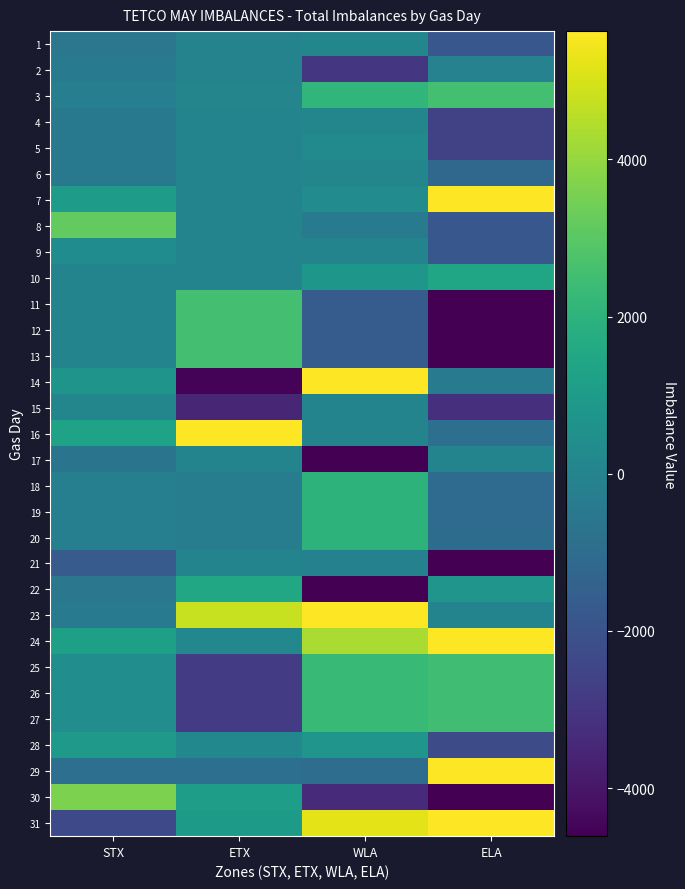

Which has a higher value, ELA or STX?

STX